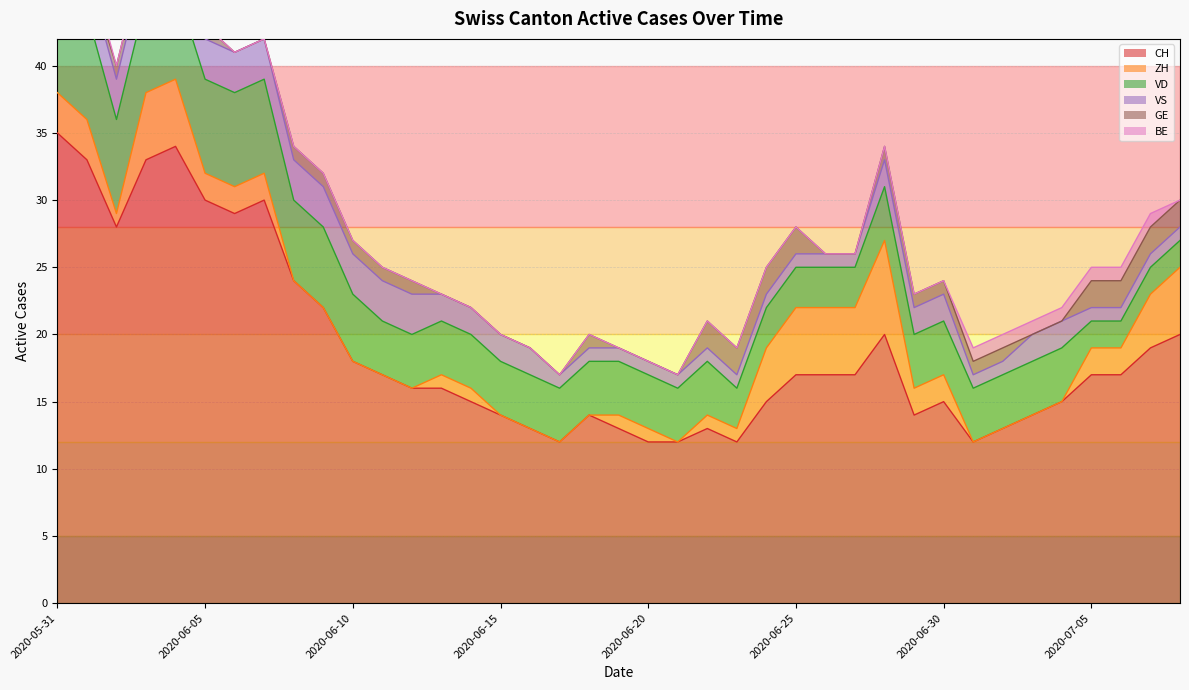

How many times do ZH and BE cross each other?

2